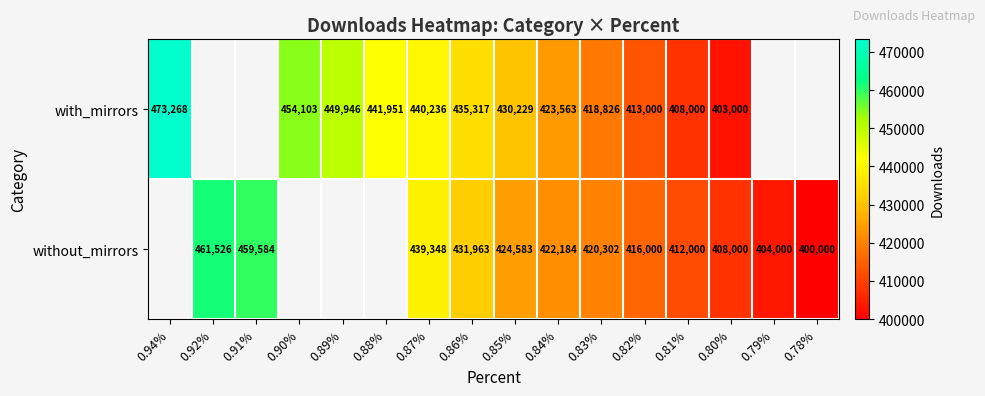

Is the value of without_mirrors at 0.86% greater than the value of with_mirrors at 0.94%?

No